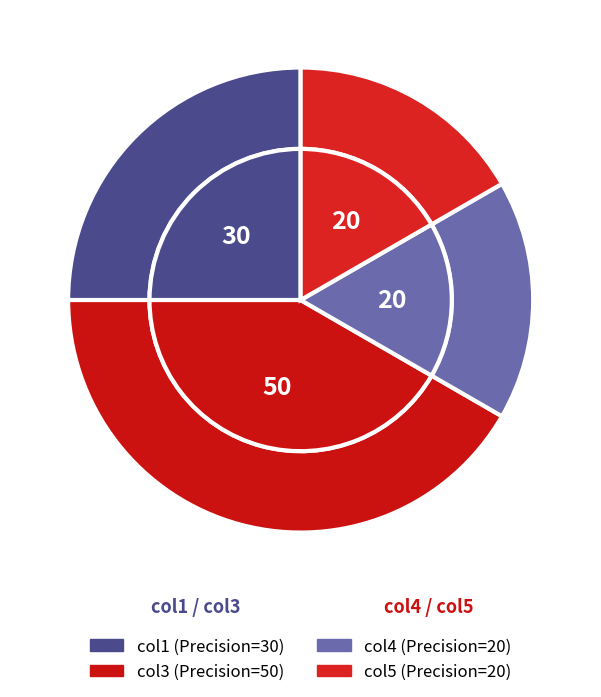

What portion of the pie excludes col5?

83.3%